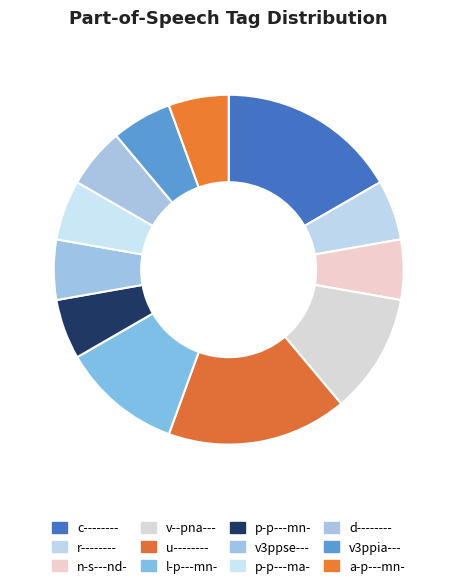

What is the total percentage of v3ppse--- and u--------?

22.2%